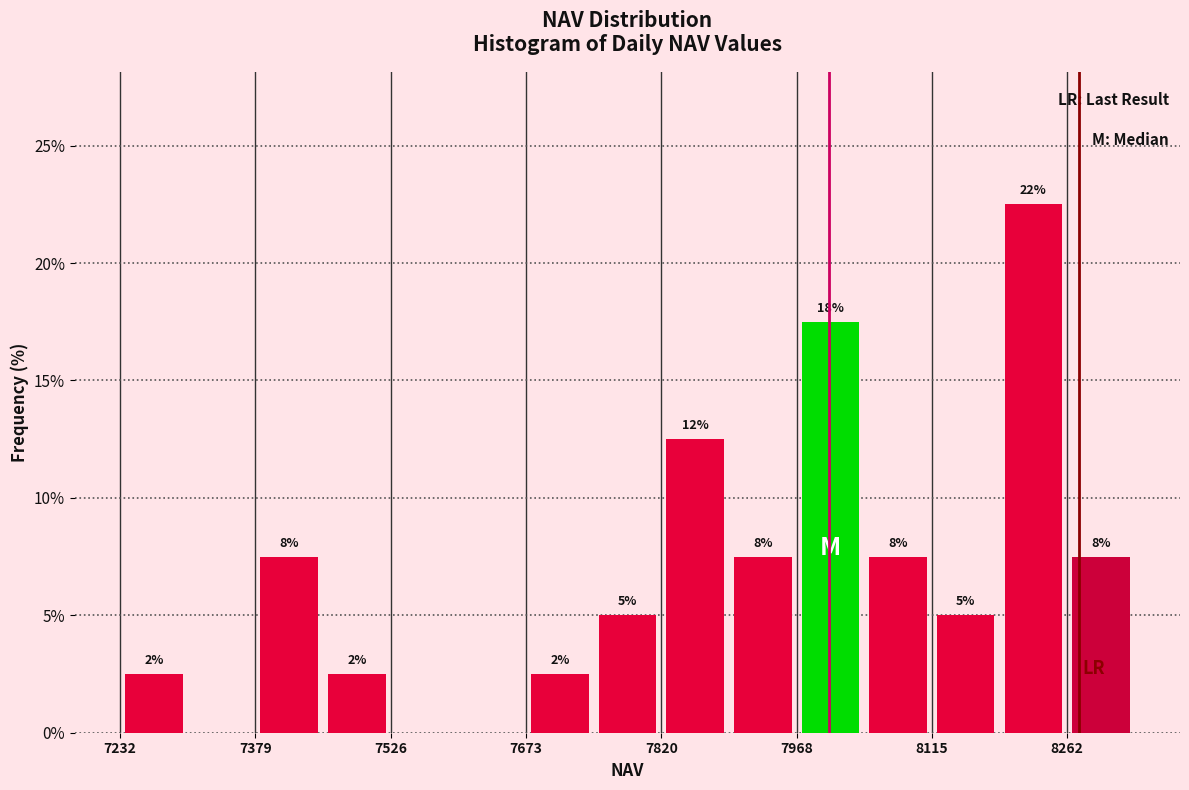

Around what value on the x-axis is the tallest bar? Give the approximate position of its centre, as read against the axis.

8220